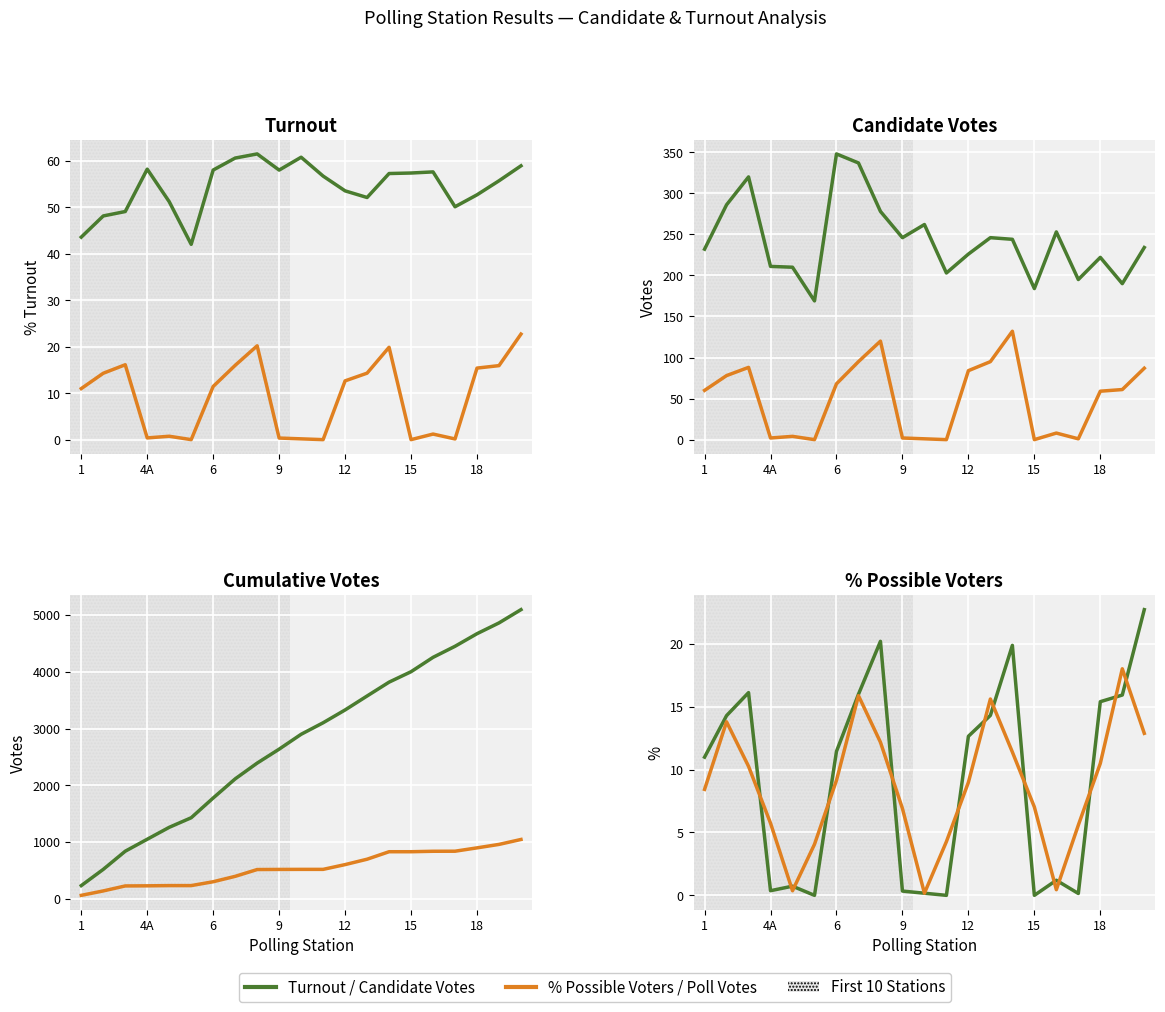

What is the label of the 9th point from the left?

8